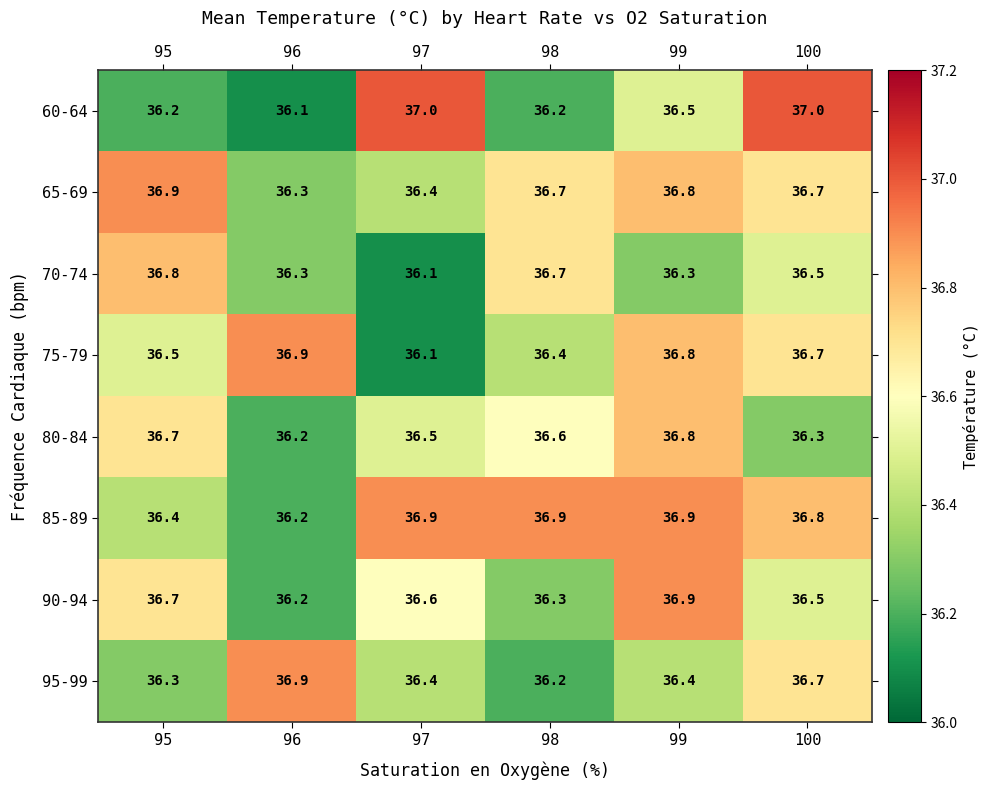

True or false: 95-99 has a value of 11.6 at 95.

False